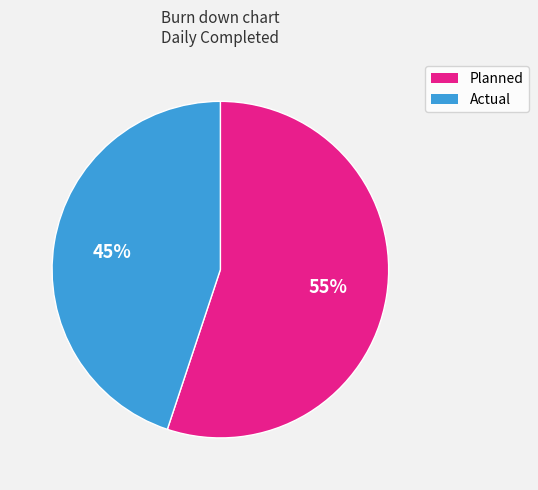

Is there any slice that represents more than half of the pie?

Yes